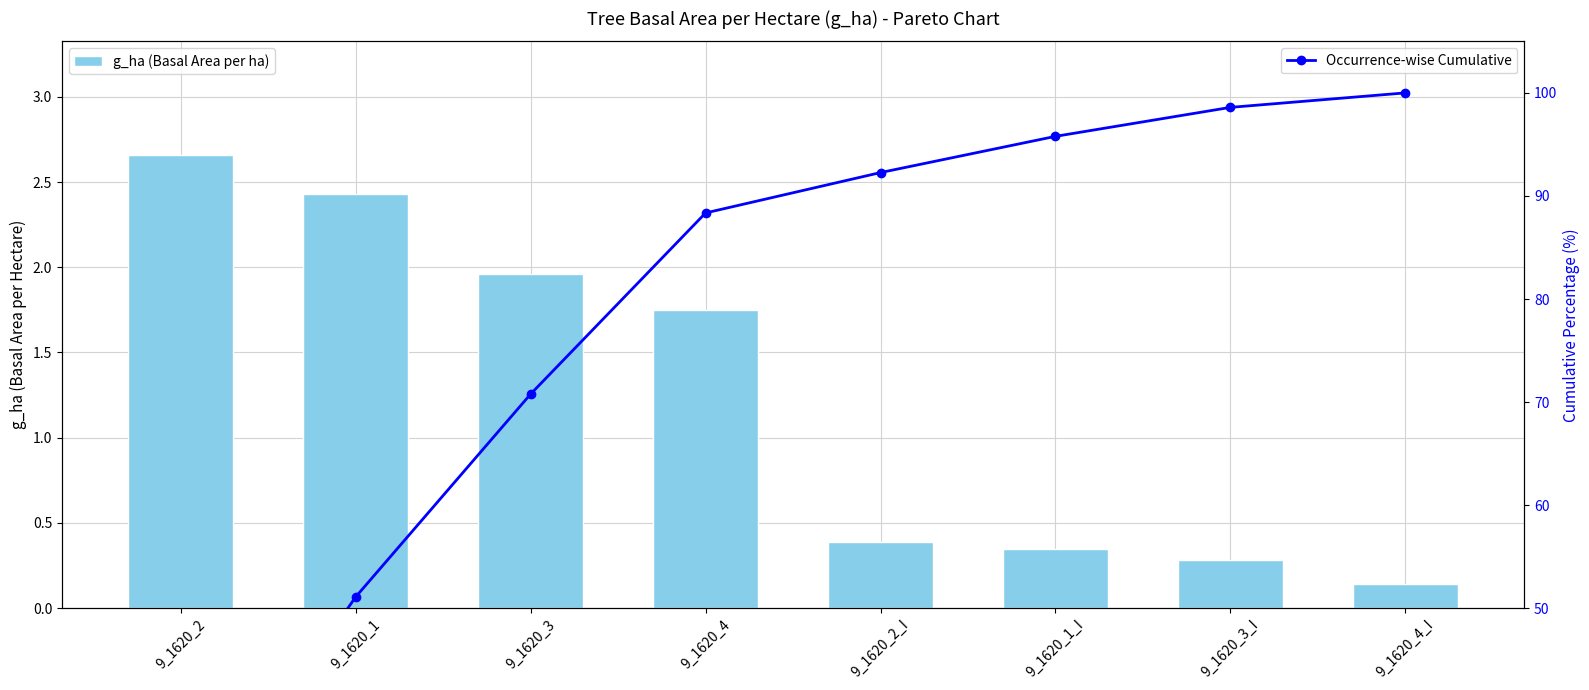

List the series in order of their peak value, lowest first.

g_ha (Basal Area per ha), Occurrence-wise Cumulative